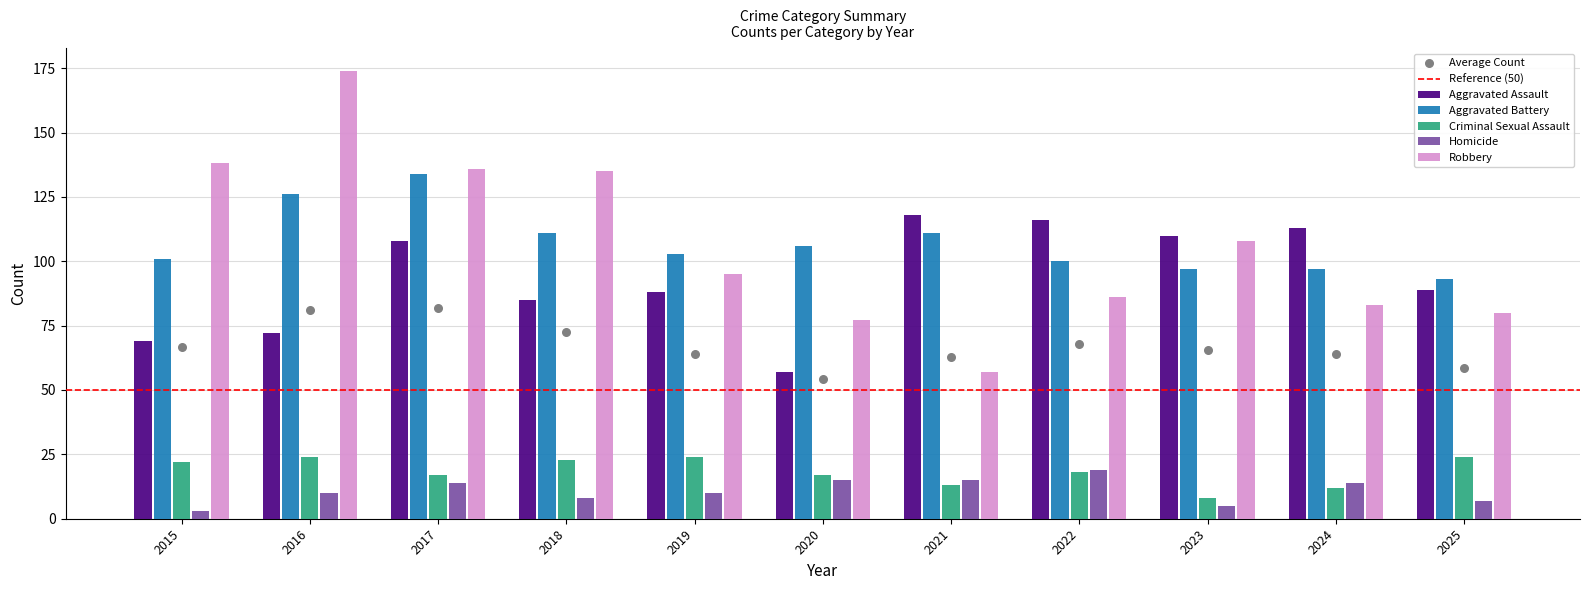

At how many categories does at least one series exceed 150?

1